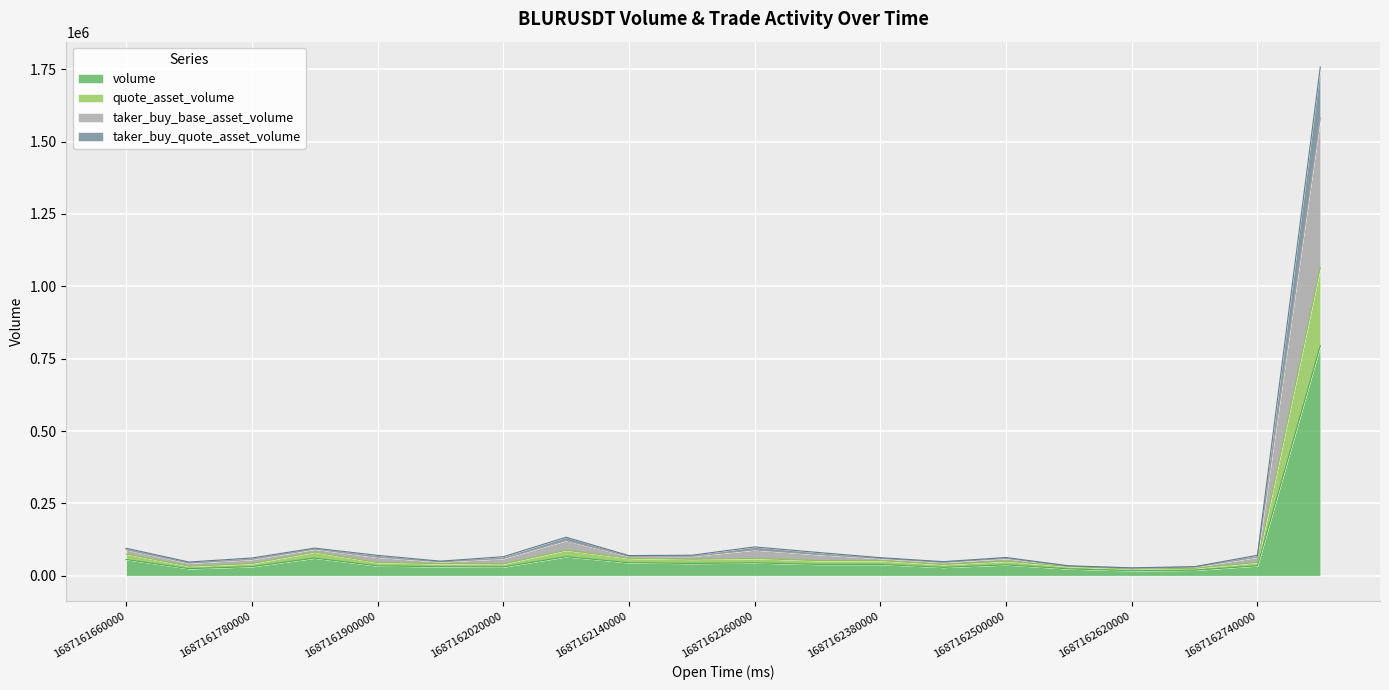

What is the value of the quote_asset_volume point at the 12th from the left?

52491.1